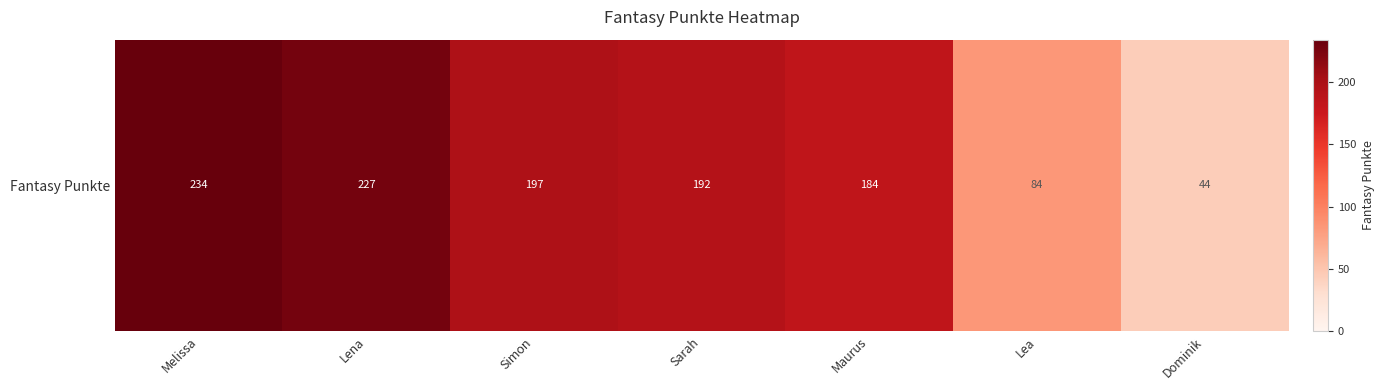

At which label does the data first exceed 192?

Melissa